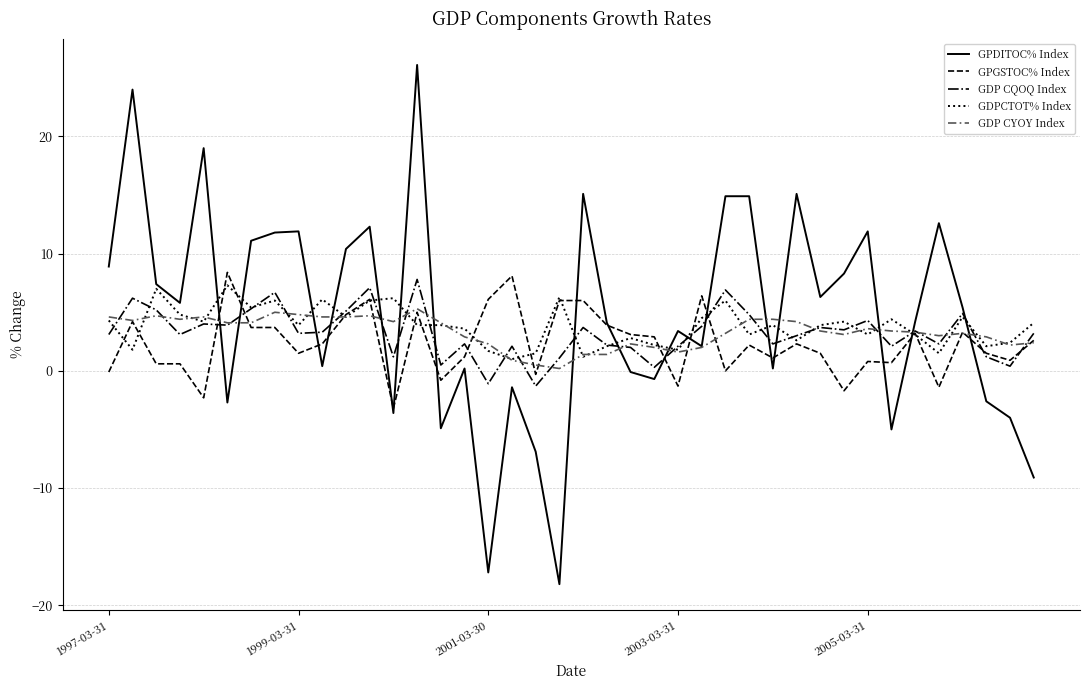

What is the greatest value displayed?

26.1